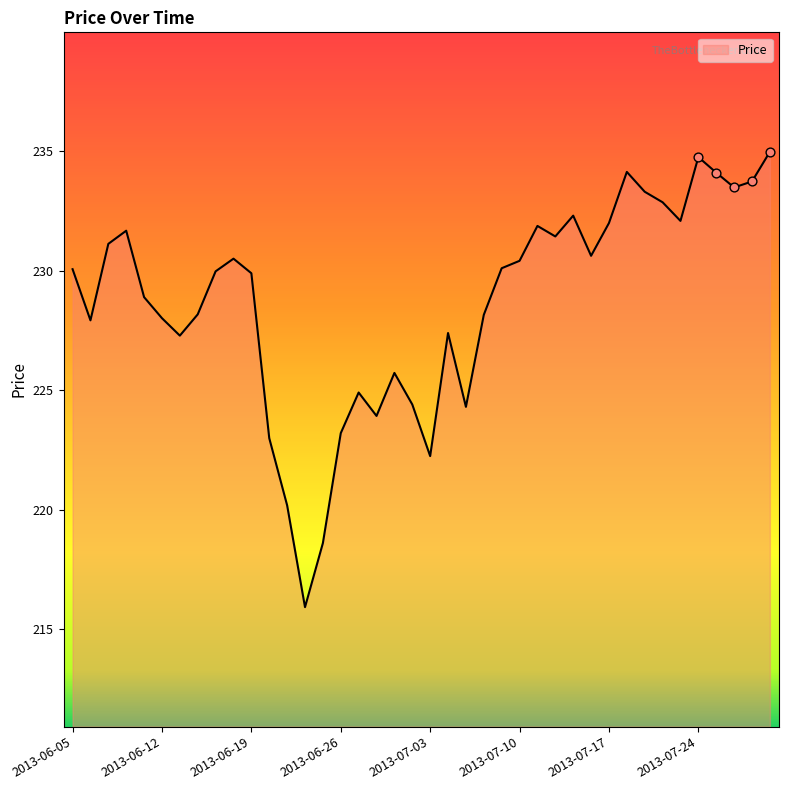

What is the greatest value displayed?

235.0